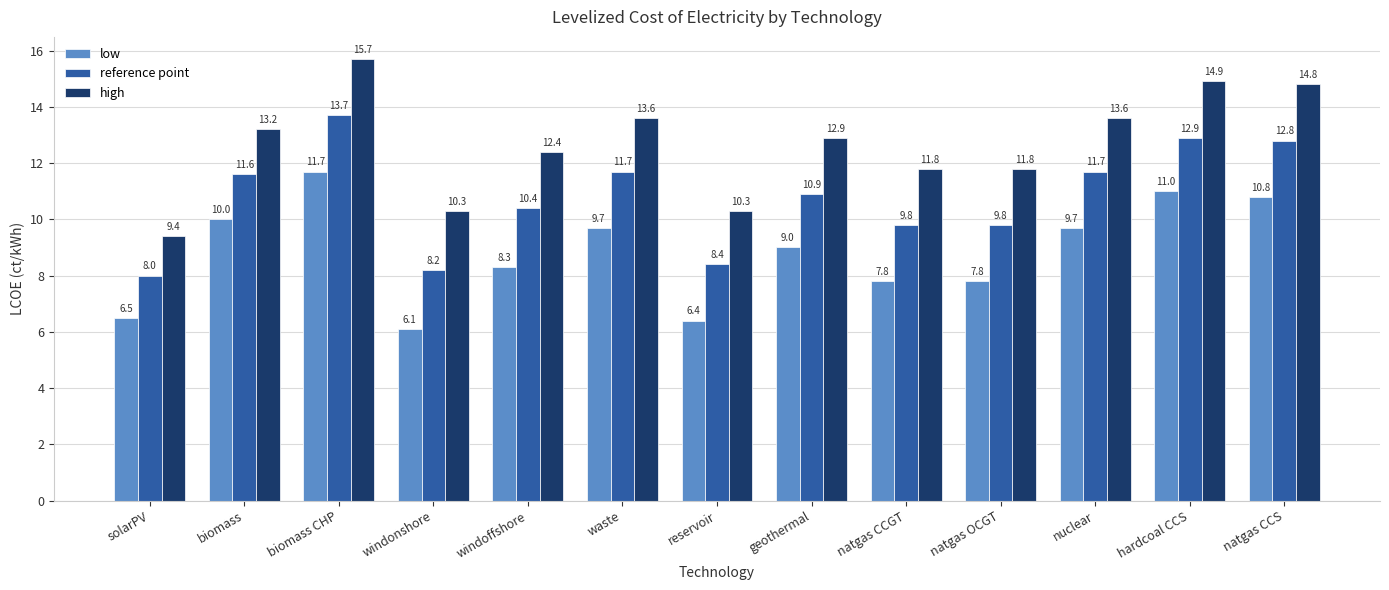

What is the spread (max minus min) of values at windonshore?

4.2